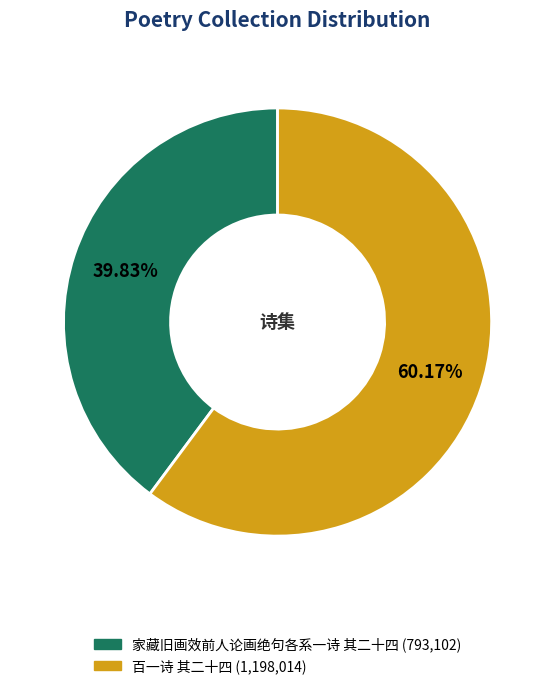

How many segments does this pie chart have?

2